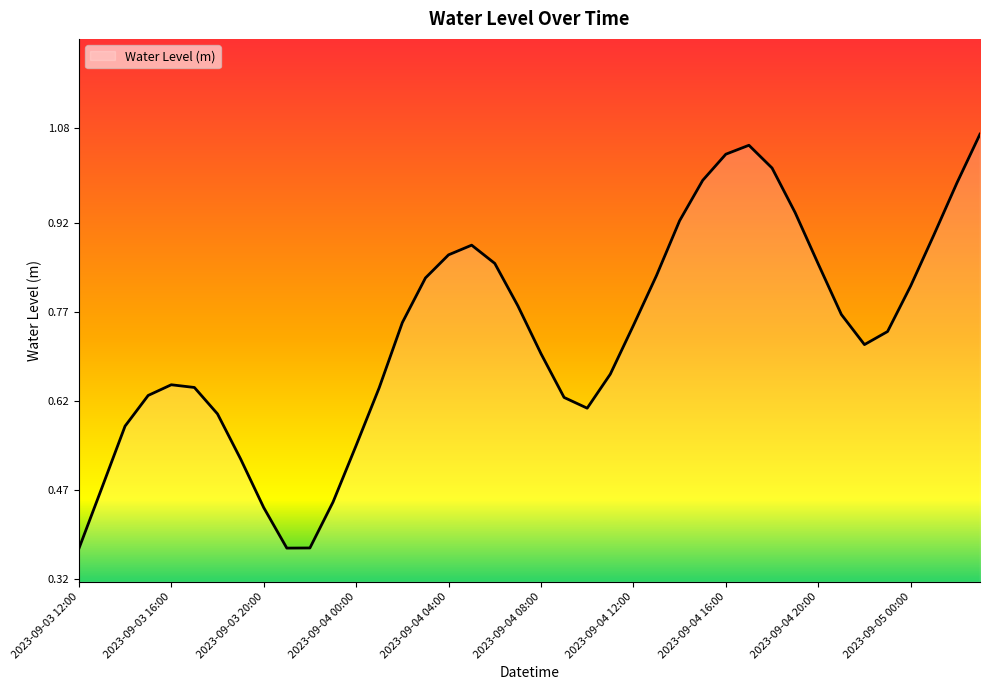

True or false: there are more than 2 points higher than both neighbors.

True